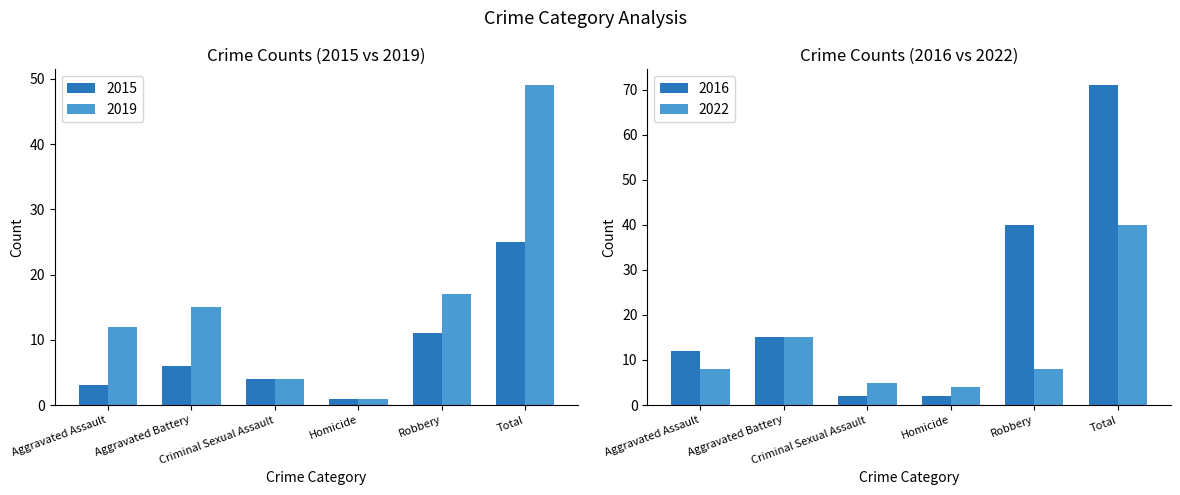

What is the difference between the 2019 values at Total and Criminal Sexual Assault?

45